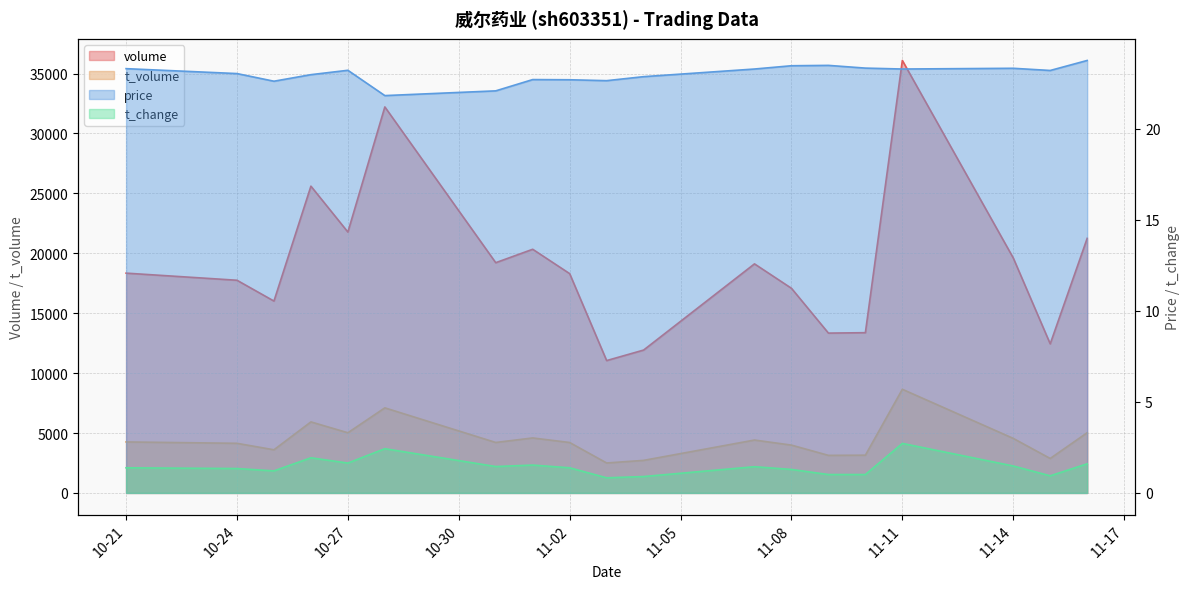

Which label corresponds to the largest value in the chart?

11-11